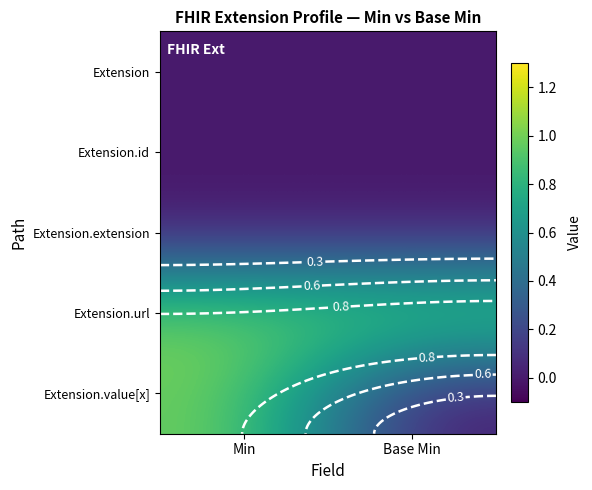

What is the difference between the highest and lowest values at Base Min?

1